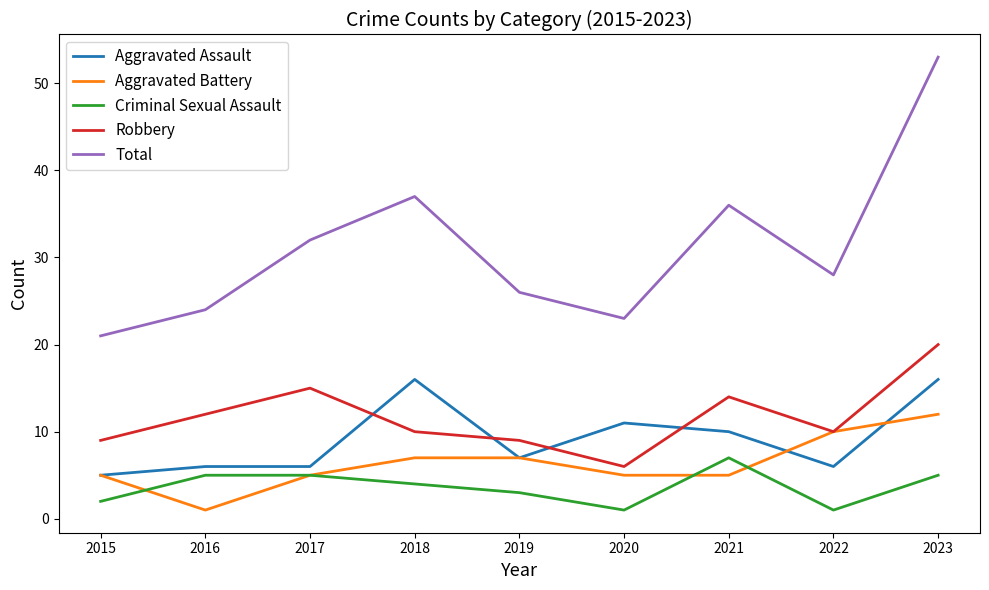

Which series changed the most between 2015 and 2021?

Total